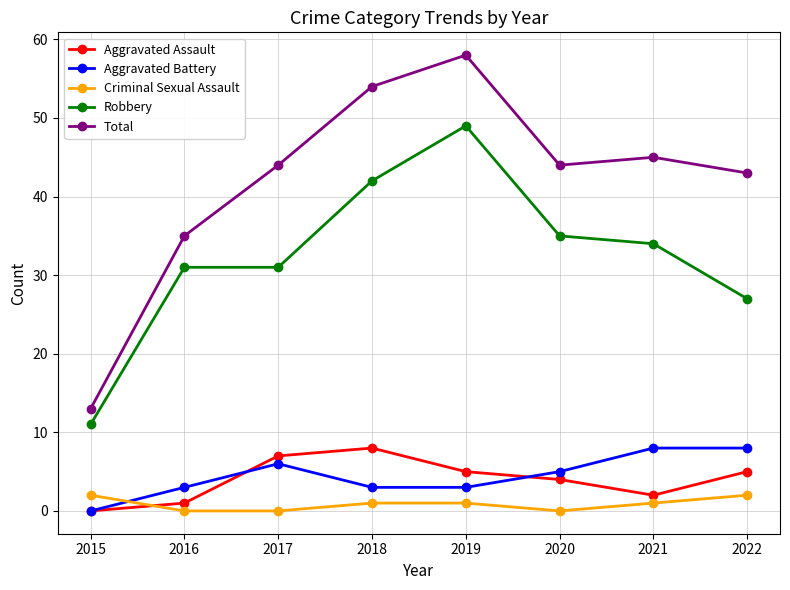

Reading left to right, what are all the values shown in this chart?

Aggravated Assault: 2015=0	2016=1	2017=7	2018=8	2019=5	2020=4	2021=2	2022=5
Aggravated Battery: 2015=0	2016=3	2017=6	2018=3	2019=3	2020=5	2021=8	2022=8
Criminal Sexual Assault: 2015=2	2016=0	2017=0	2018=1	2019=1	2020=0	2021=1	2022=2
Robbery: 2015=11	2016=31	2017=31	2018=42	2019=49	2020=35	2021=34	2022=27
Total: 2015=13	2016=35	2017=44	2018=54	2019=58	2020=44	2021=45	2022=43